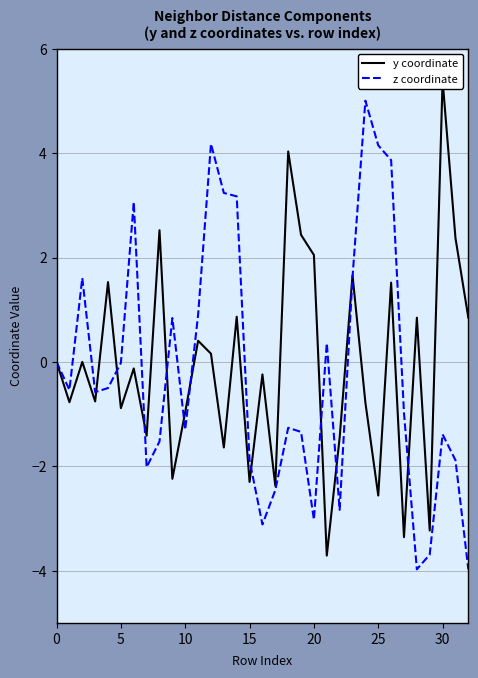

What is the difference between the maximum and second lowest values in the y coordinate series?

8.8